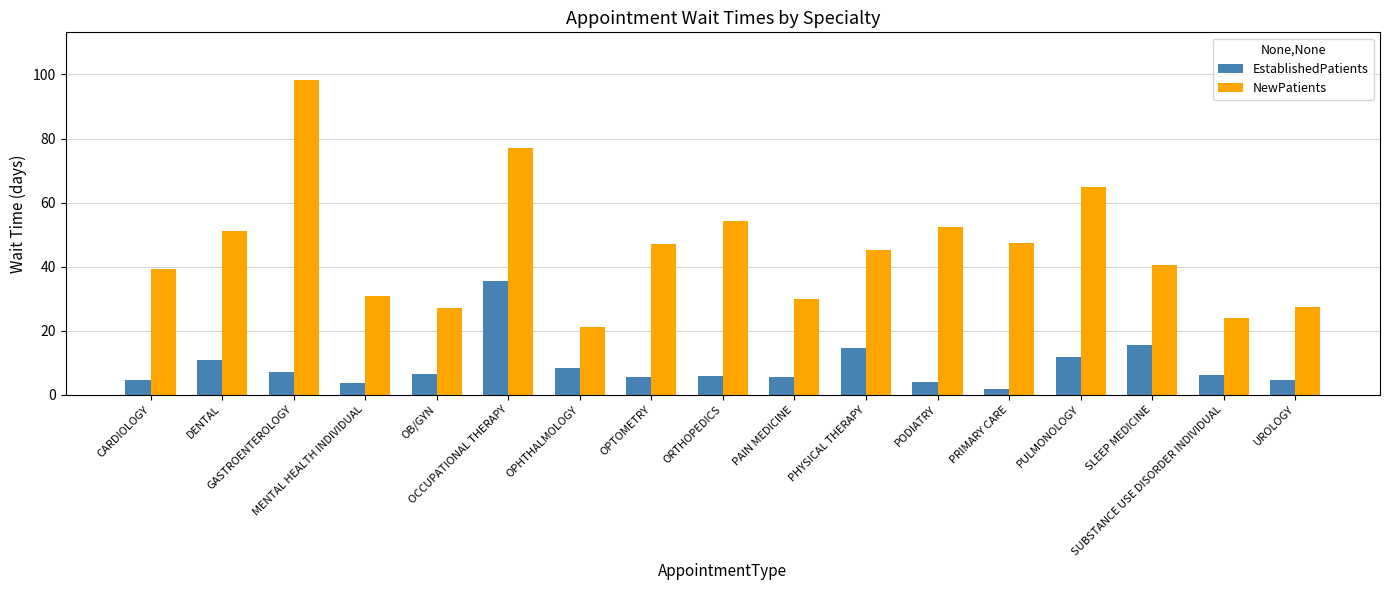

What is the lowest value of the EstablishedPatients series?

1.7